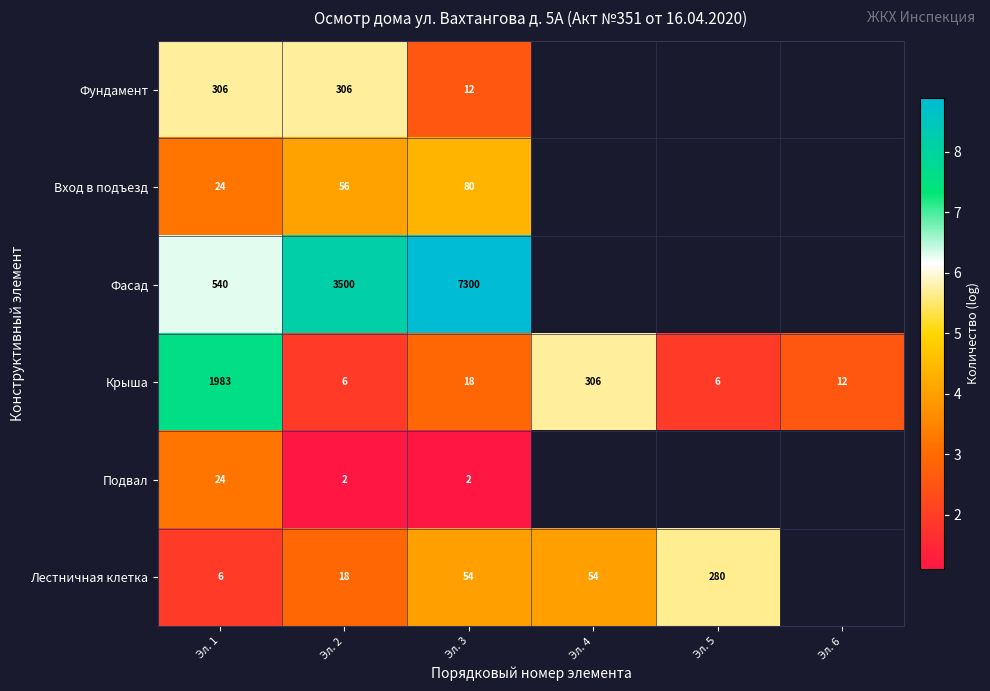

Is the value of Лестничная клетка at Эл. 5 greater than the value of Подвал at Эл. 1?

Yes